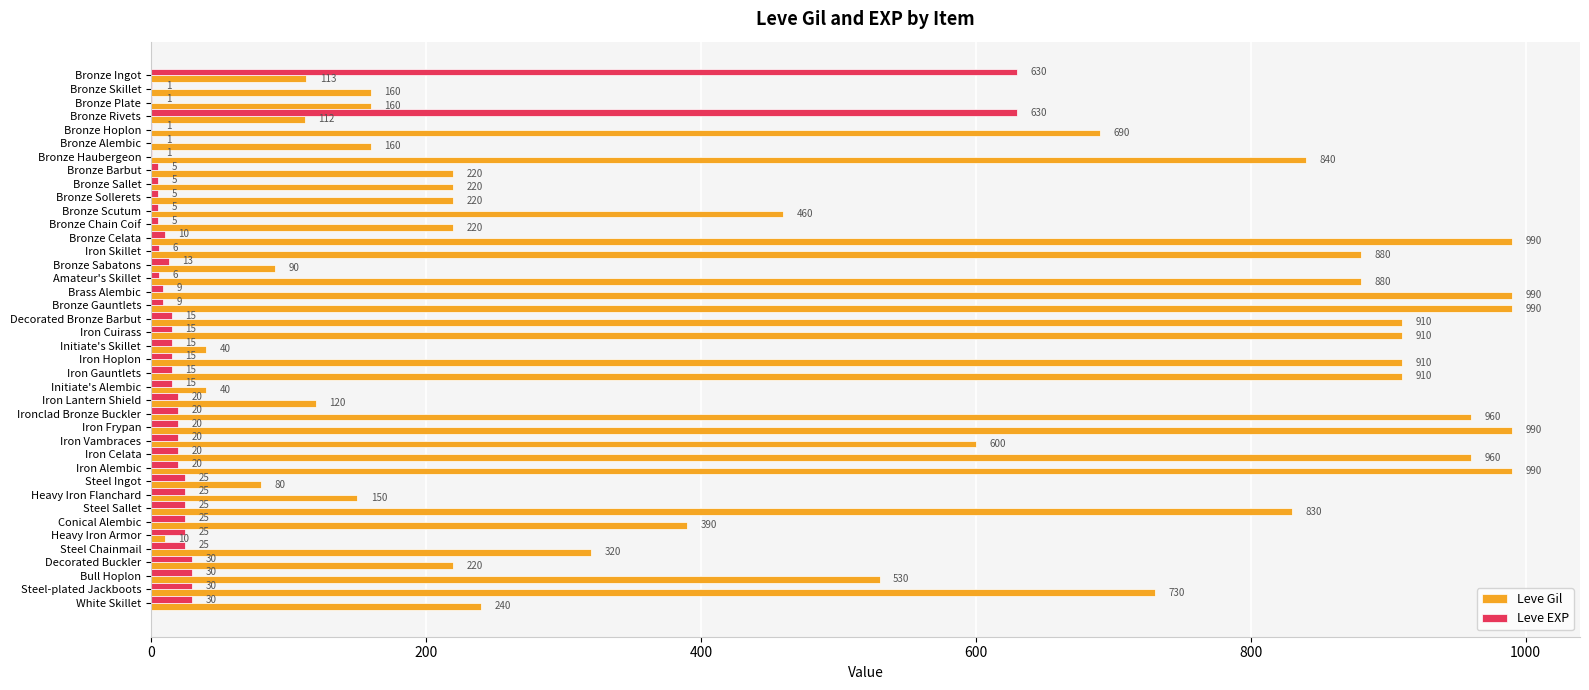

Is it true that Leve Gil equals 220 at Bronze Barbut?

True